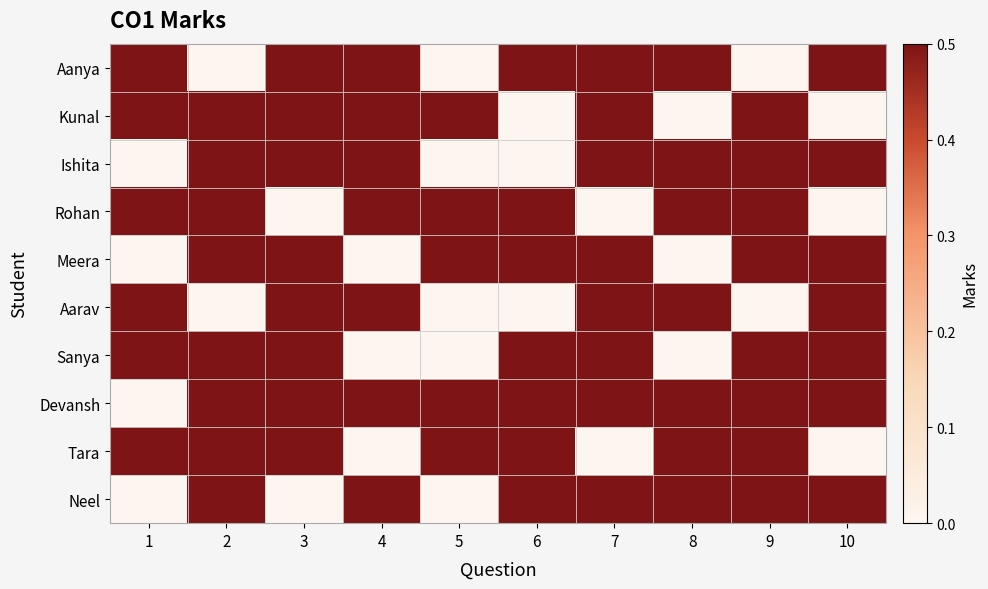

At which category is the sum across all series the highest?

2